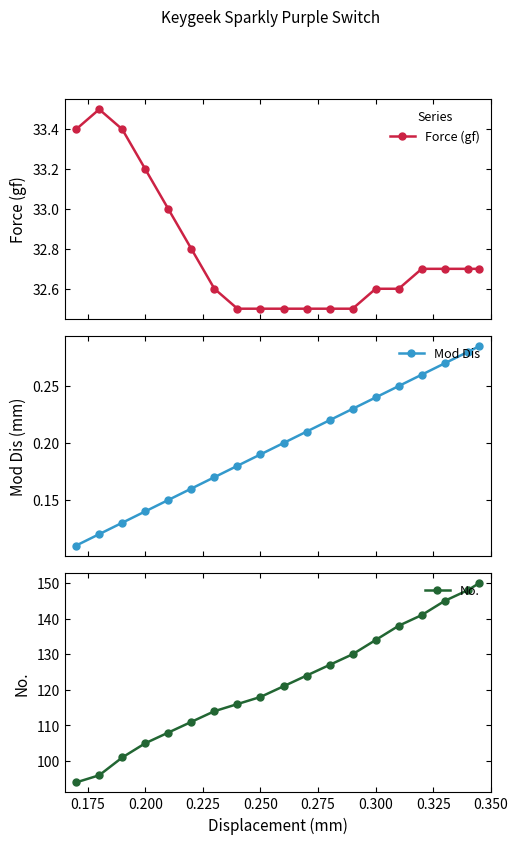

What is the maximum value for Force (gf)?

33.5